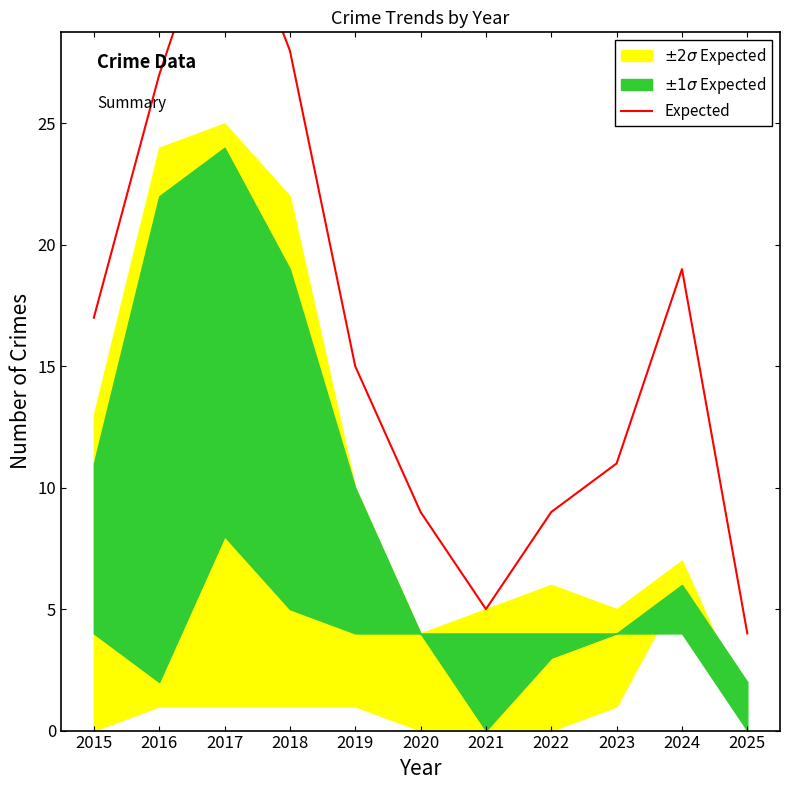

How many points are higher than both their immediate neighbors (excluding endpoints)?

2